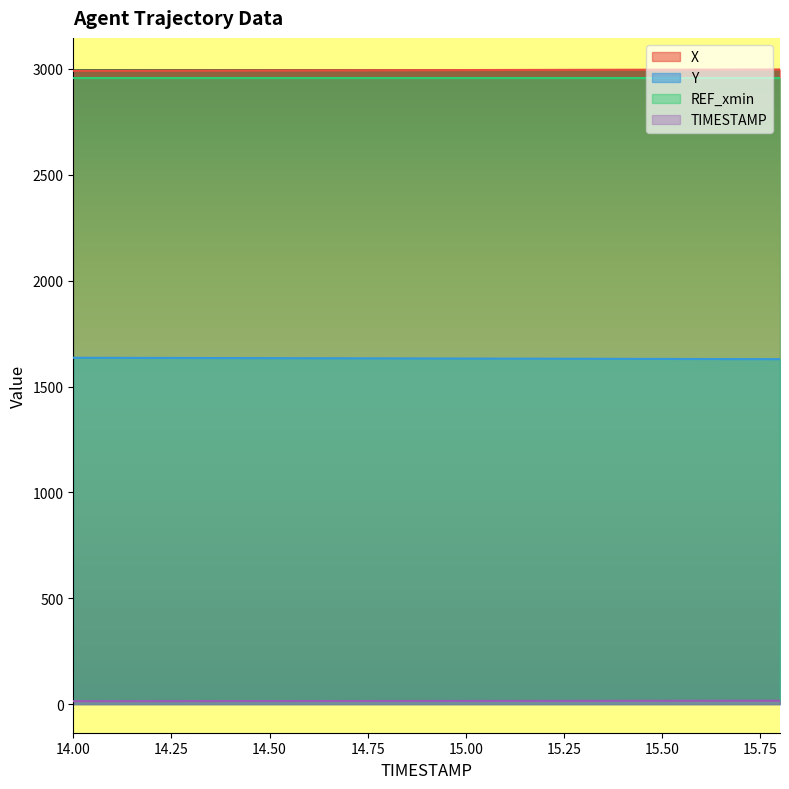

What is the difference between the maximum and minimum values in the X series?

6.1